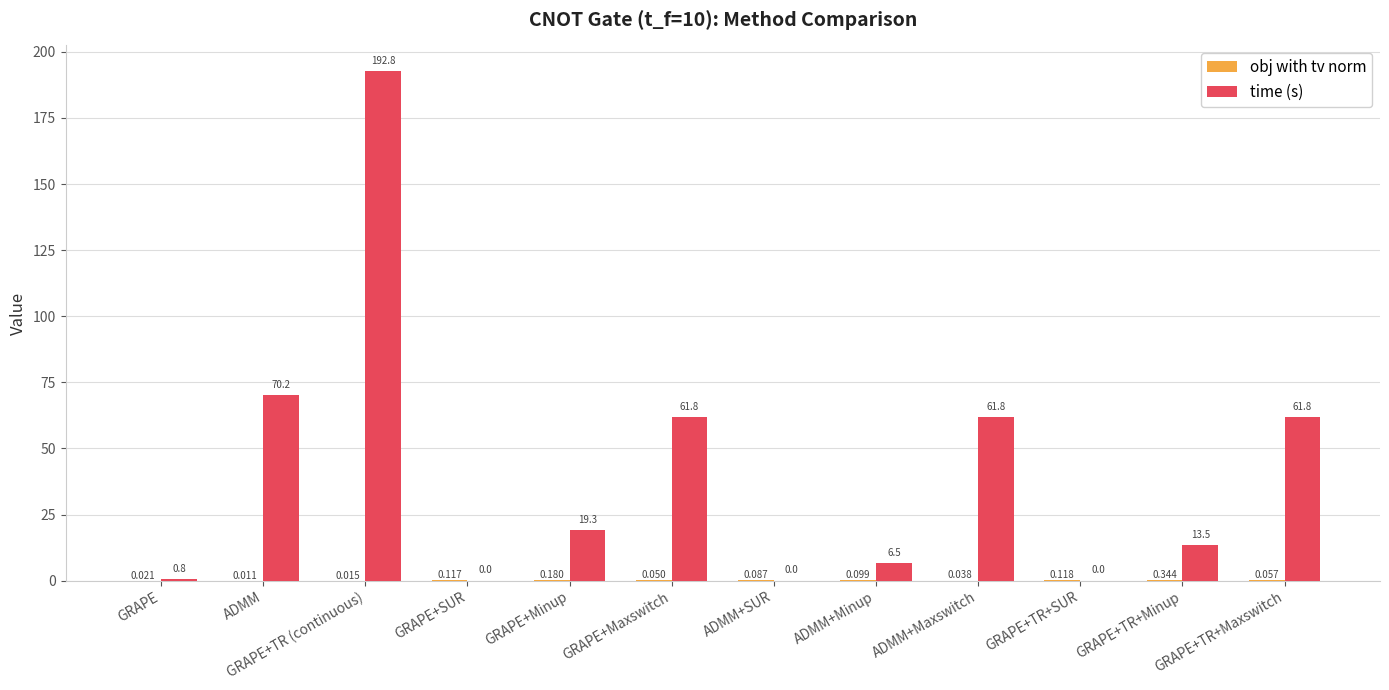

Which label corresponds to the largest value in the chart?

GRAPE+TR (continuous)